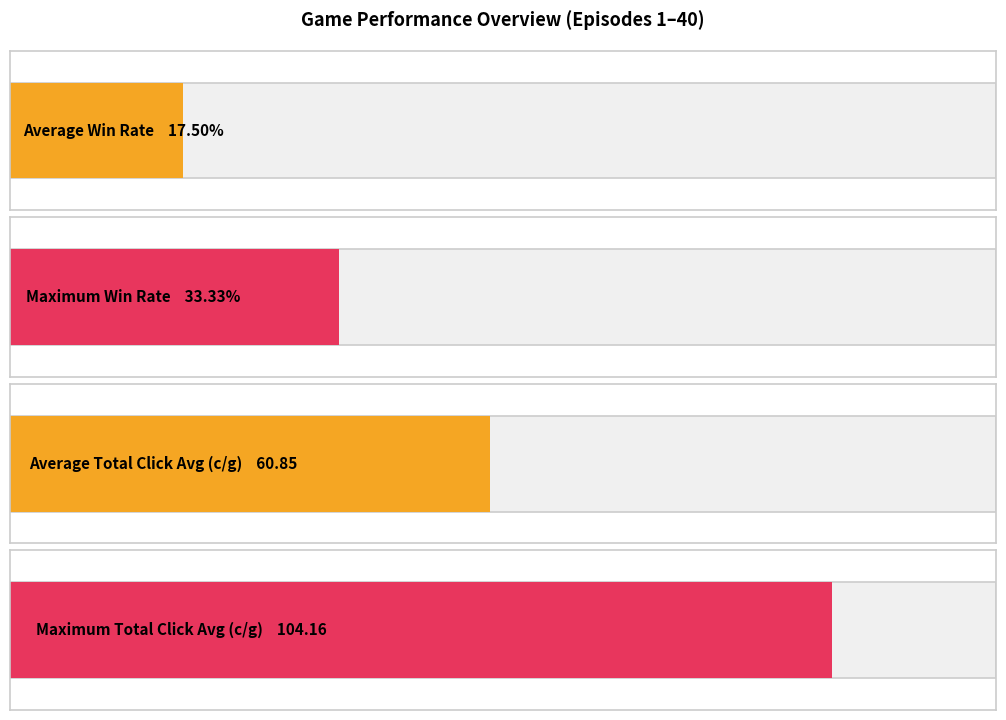

True or false: Win Rate (%) has a value of 7.9 at 7.

False